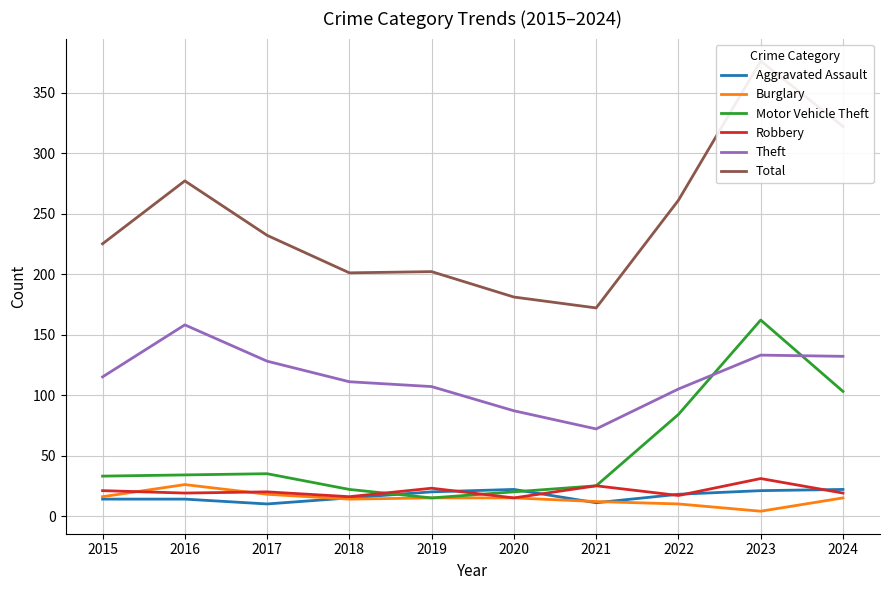

What is the sum of all Motor Vehicle Theft values?

533